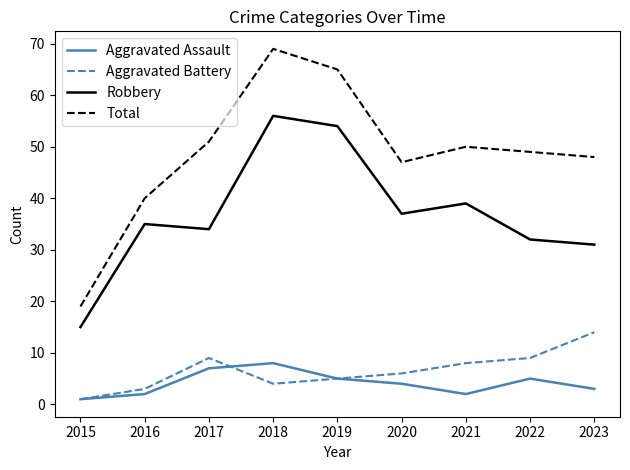

Reading right to left, what are all the values shown in this chart?

Aggravated Assault: 2023=3	2022=5	2021=2	2020=4	2019=5	2018=8	2017=7	2016=2	2015=1
Aggravated Battery: 2023=14	2022=9	2021=8	2020=6	2019=5	2018=4	2017=9	2016=3	2015=1
Robbery: 2023=31	2022=32	2021=39	2020=37	2019=54	2018=56	2017=34	2016=35	2015=15
Total: 2023=48	2022=49	2021=50	2020=47	2019=65	2018=69	2017=51	2016=40	2015=19